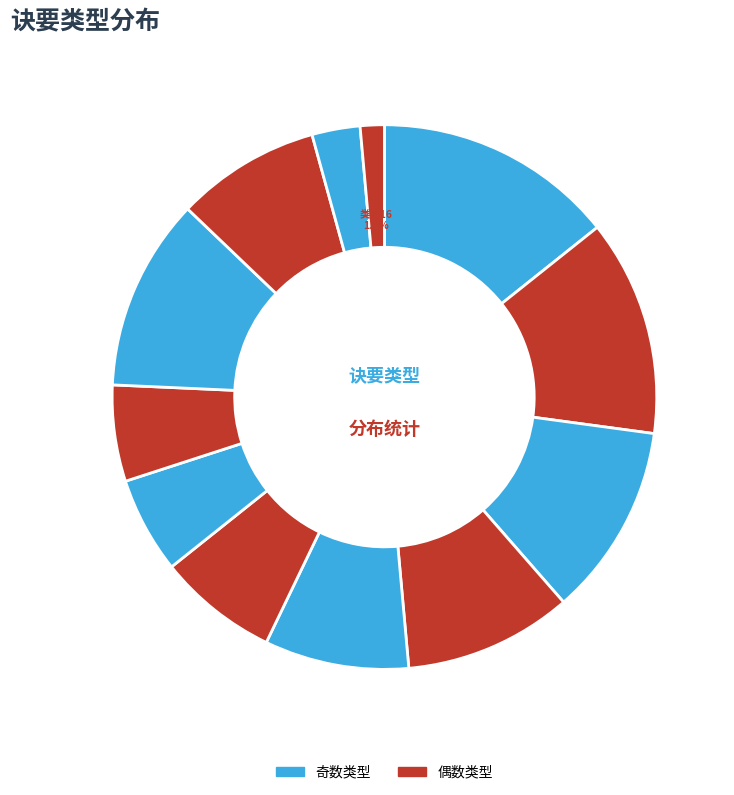

How many slices are in this pie chart?

12